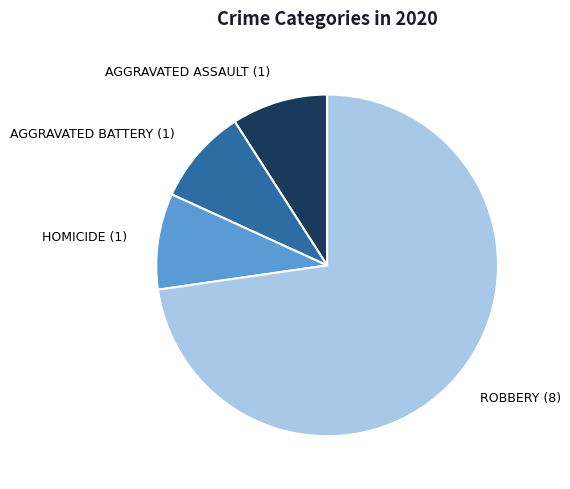

True or false: HOMICIDE (1) accounts for 9% of the total.

True